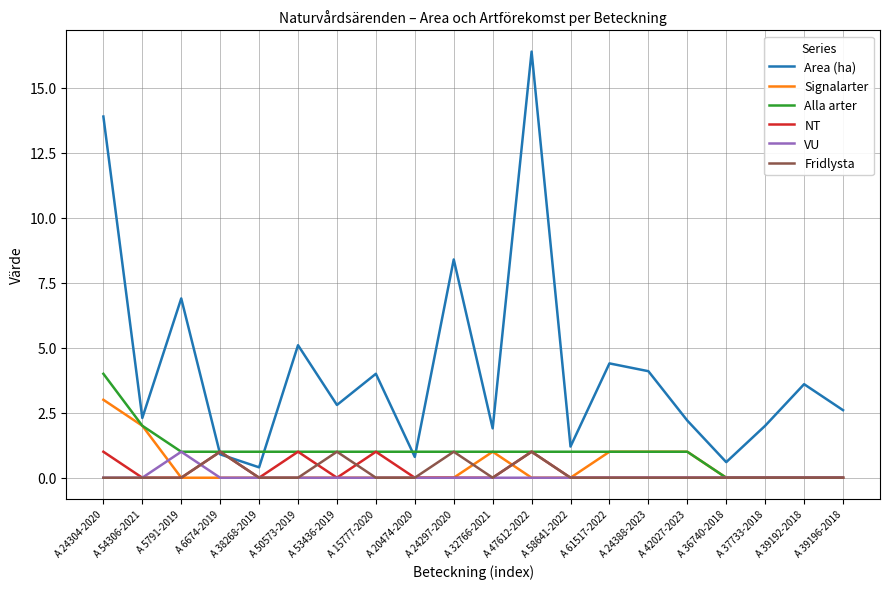

True or false: Area (ha) and Signalarter cross at least once.

False